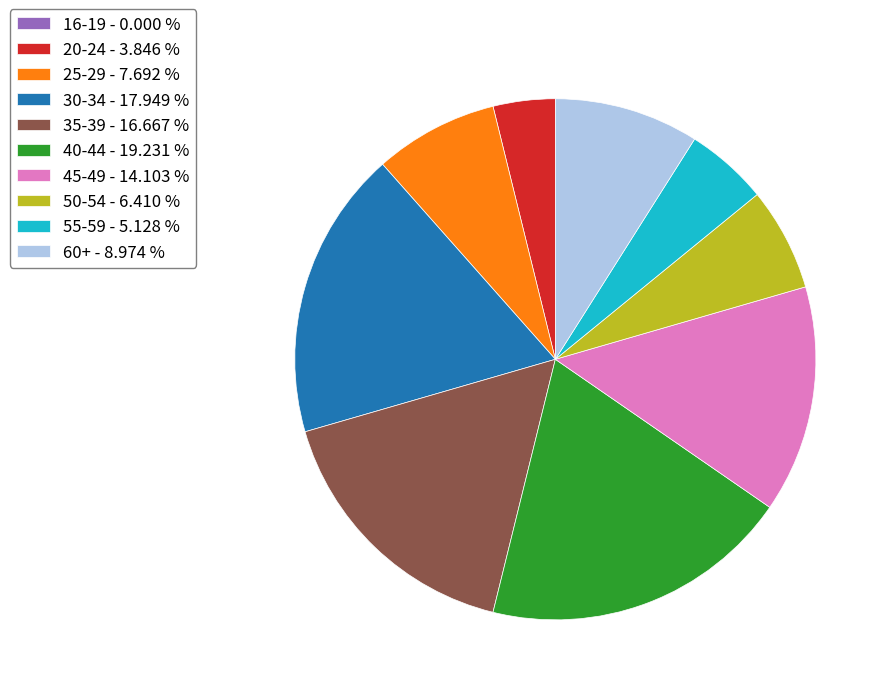

Do 25-29 - 7.692 % and 40-44 - 19.231 % together represent more than half of the pie?

No